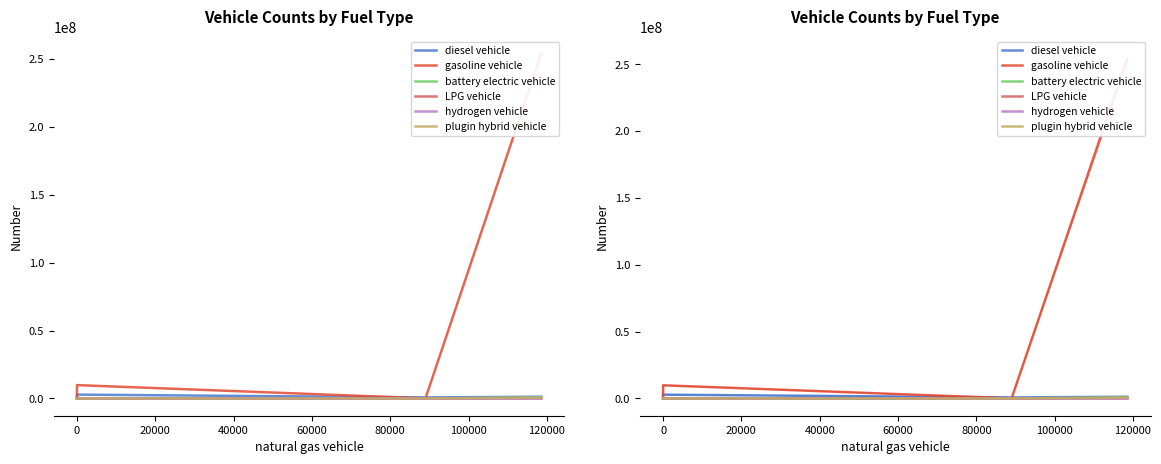

True or false: gasoline vehicle and plugin hybrid vehicle cross at least once.

False